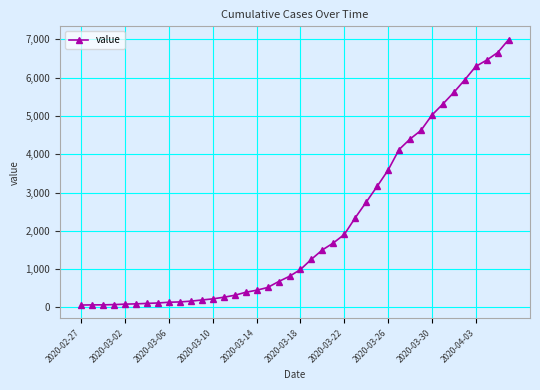

What is the value of the 23rd point from the left?

1503